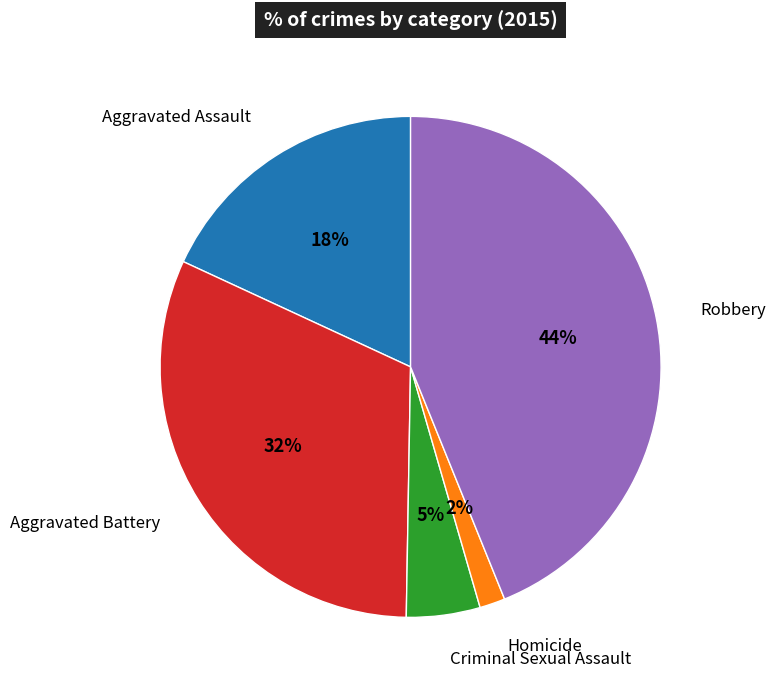

Does Homicide account for over 50% of the chart?

No